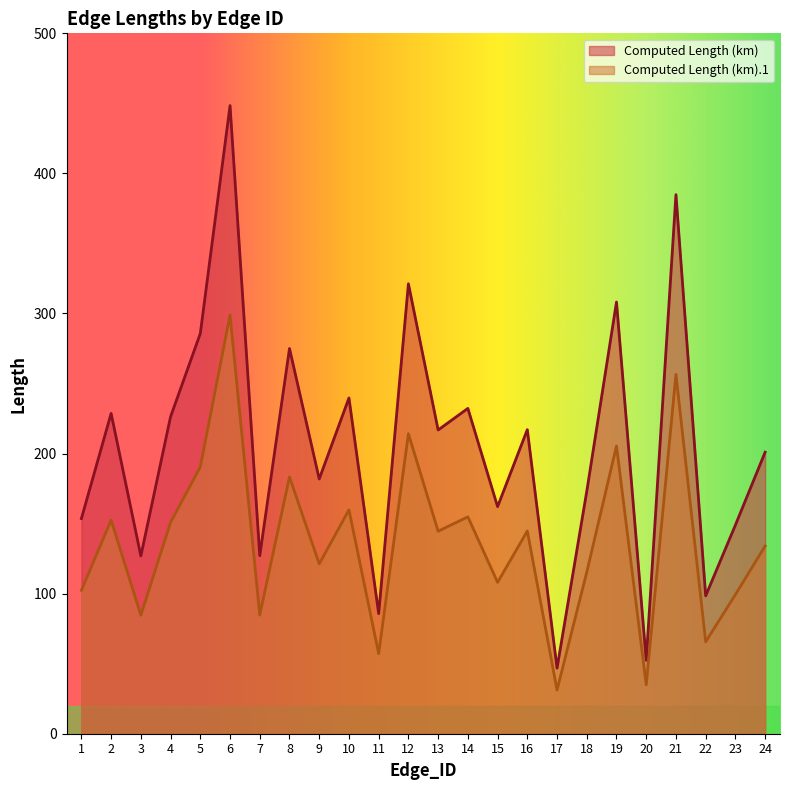

What is the difference between the highest and lowest values at 6?

149.5